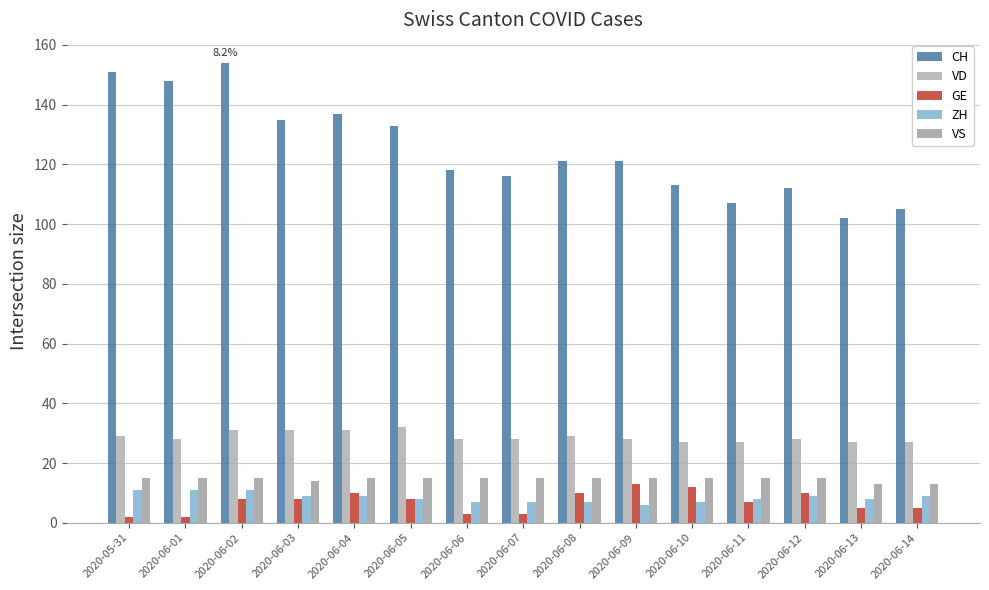

Reading left to right, list all the values displayed in this chart.

CH: 151	148	154	135	137	133	118	116	121	121	113	107	112	102	105
VD: 29	28	31	31	31	32	28	28	29	28	27	27	28	27	27
GE: 2	2	8	8	10	8	3	3	10	13	12	7	10	5	5
ZH: 11	11	11	9	9	8	7	7	7	6	7	8	9	8	9
VS: 15	15	15	14	15	15	15	15	15	15	15	15	15	13	13